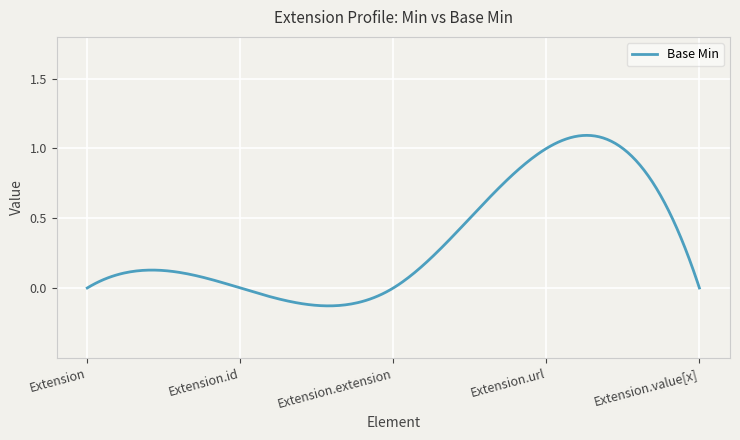

What is the difference between the maximum and minimum values?

1.2